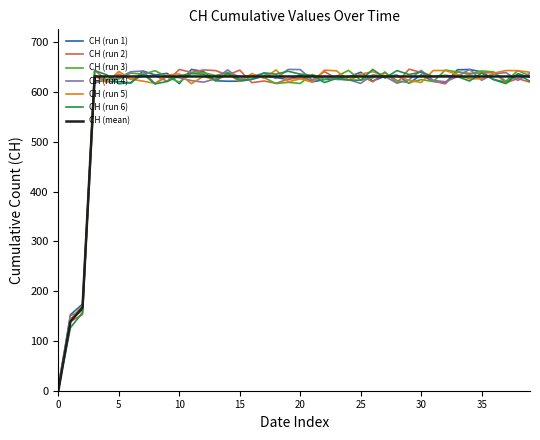

What is the highest value of the CH (run 3) series?

643.9